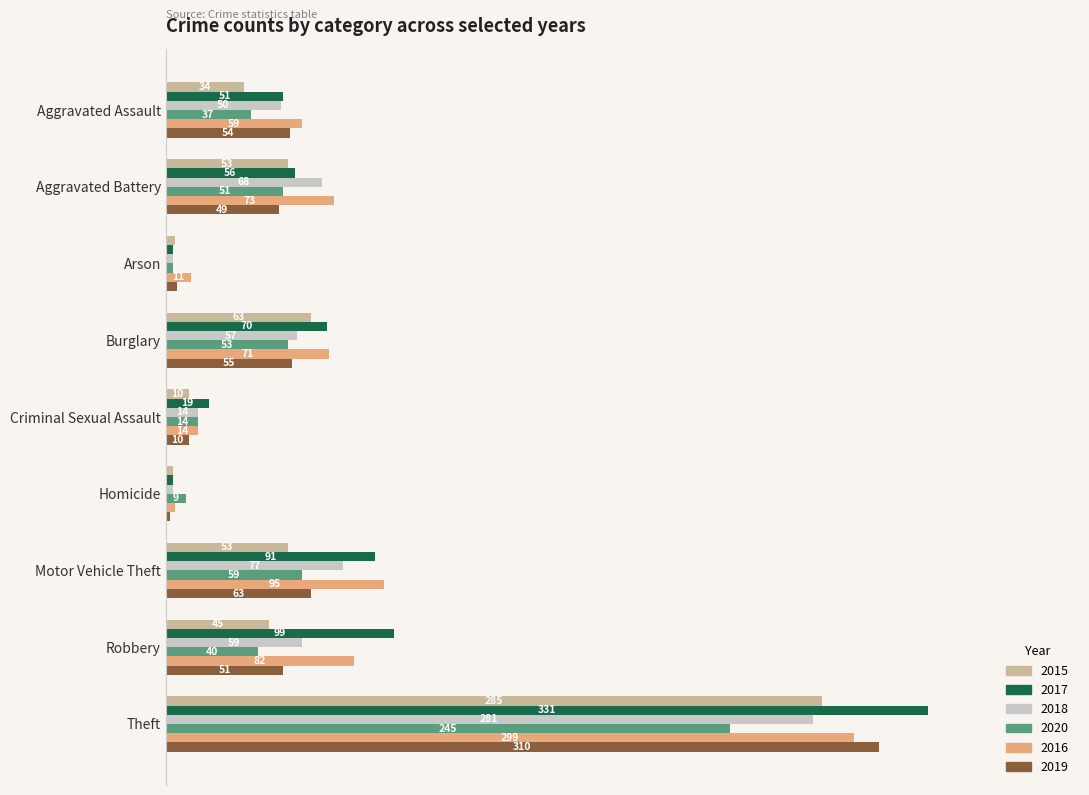

At which label does 2019 reach its minimum?

Homicide